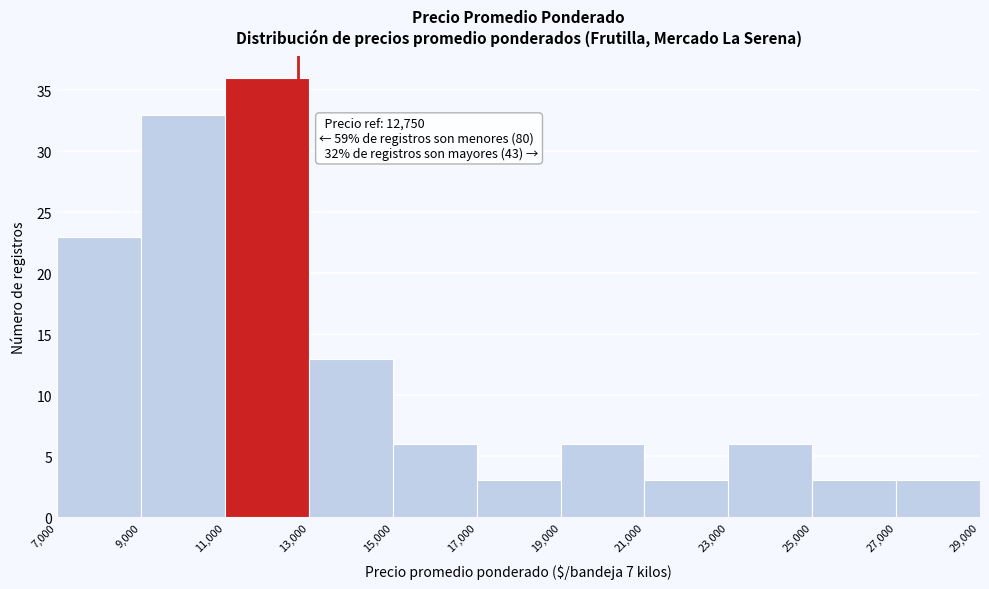

Which range on the x-axis has the tallest bar?

11,000 to 13,000